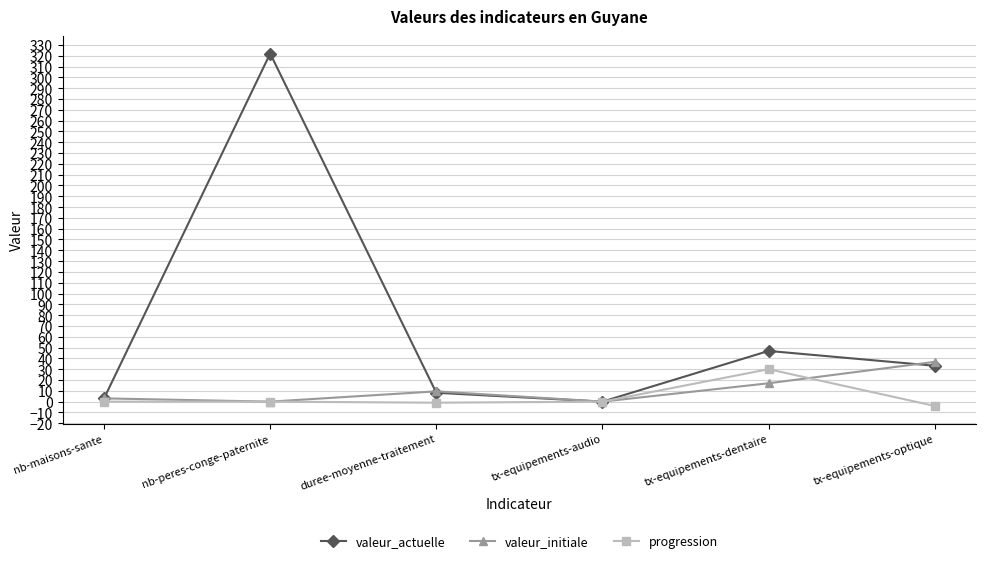

How many categories are shown in the chart?

6